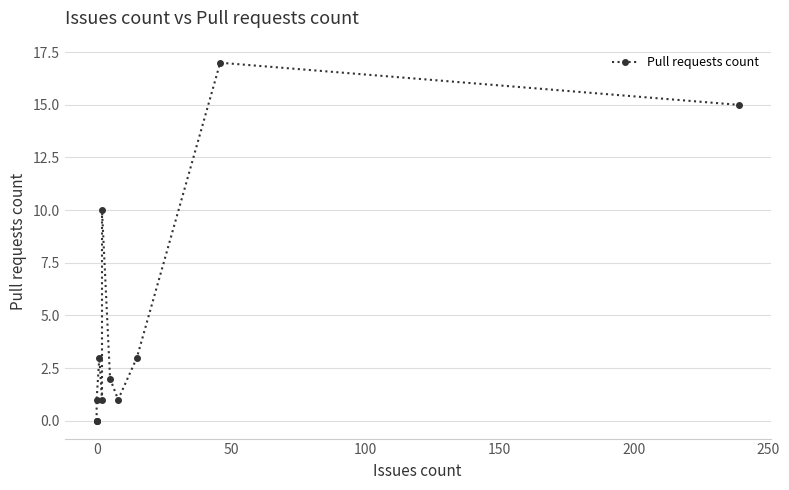

What is the approximate value at 250, to the nearest 10?

10